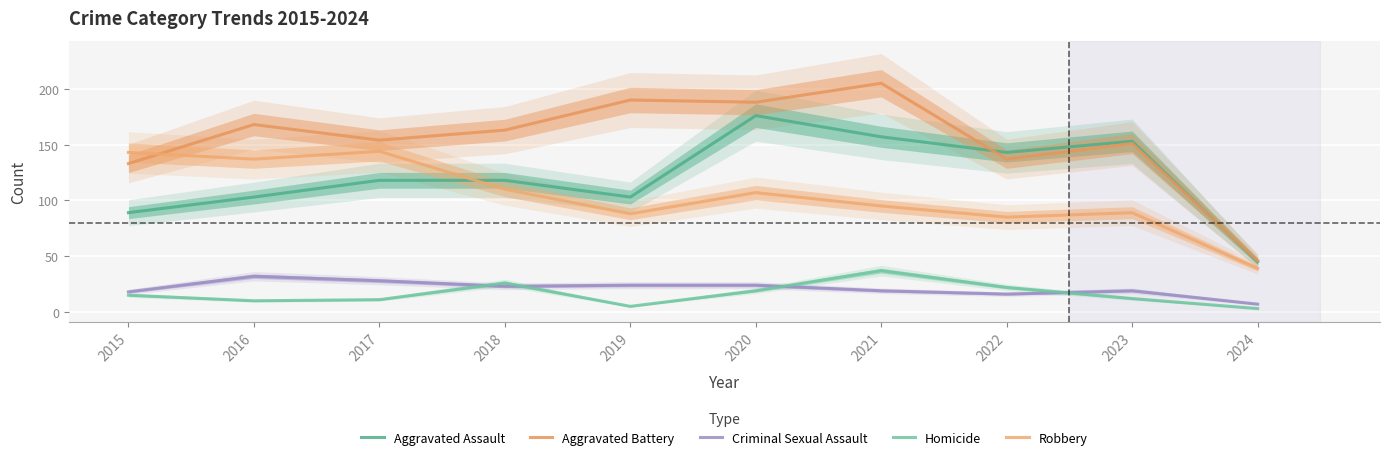

How many interior local peaks does the Homicide series have?

2